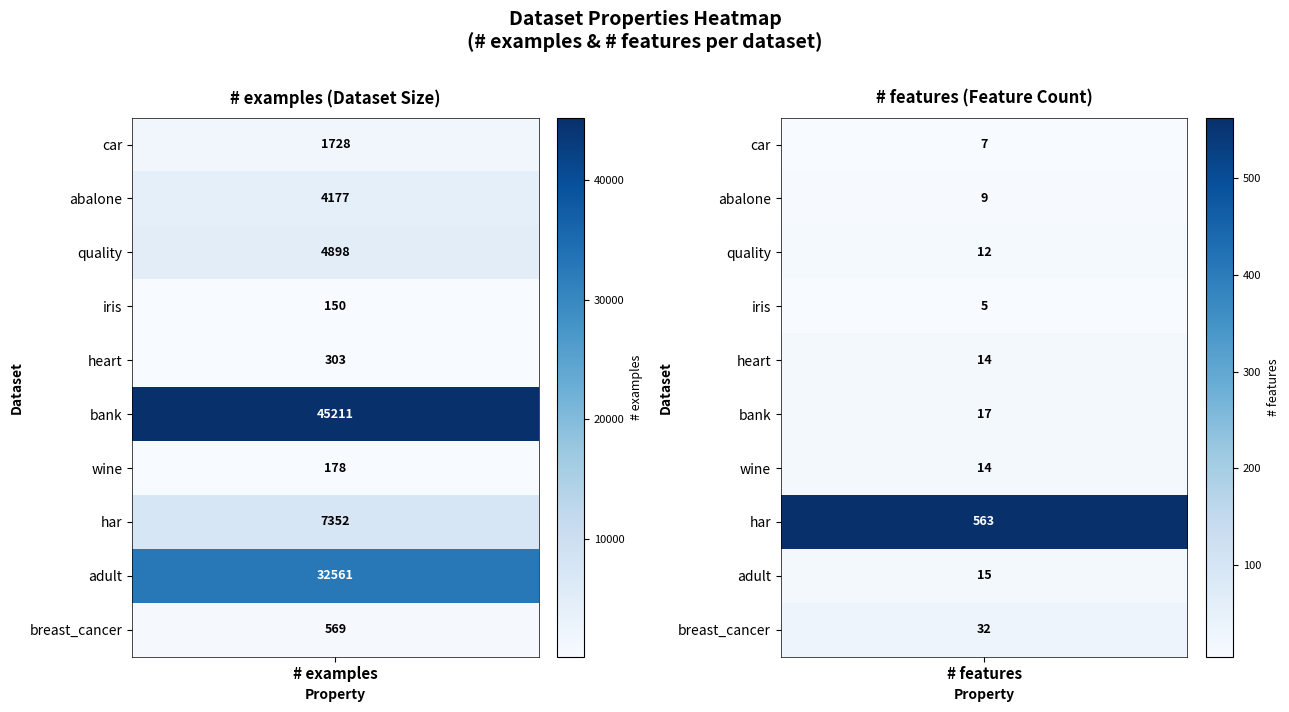

How many har values are between 563 and 7352?

2